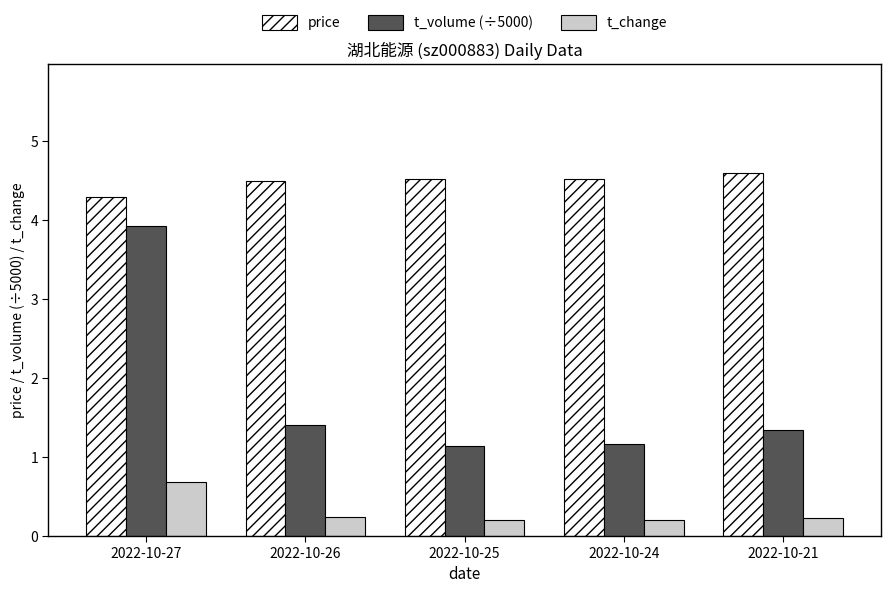

How many data points does each series have?

5